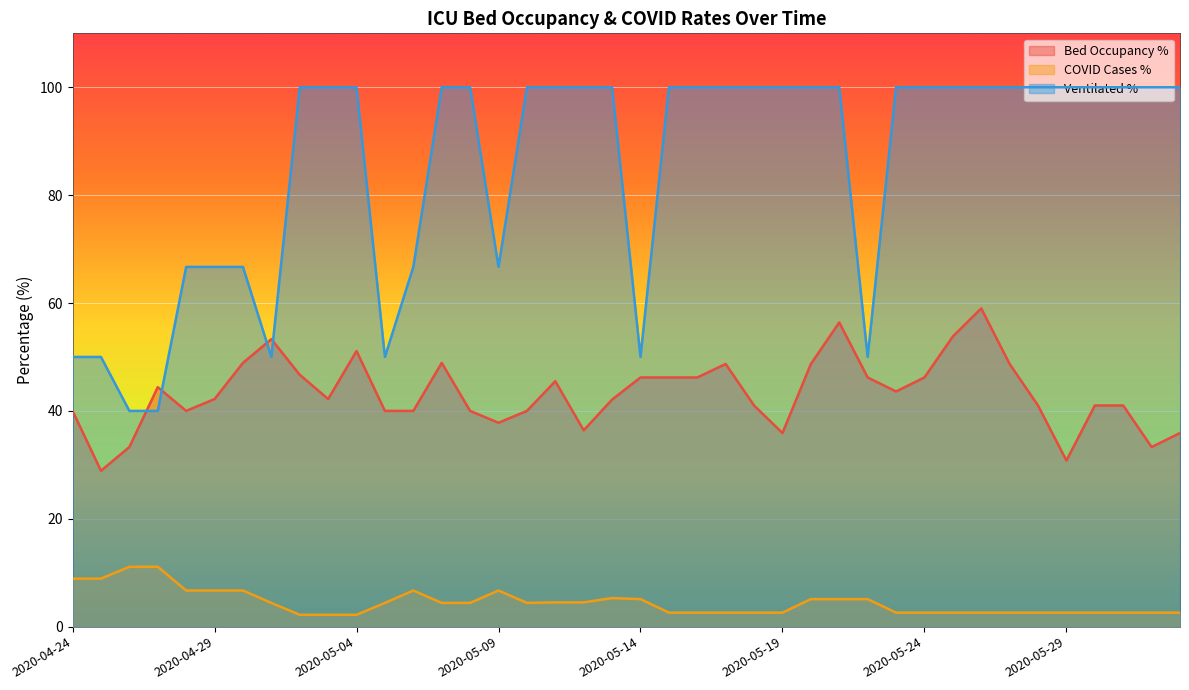

The value of faelle_covid_aktuell_beatmet_proz at 2020-05-16 is 25.9. True or false?

False